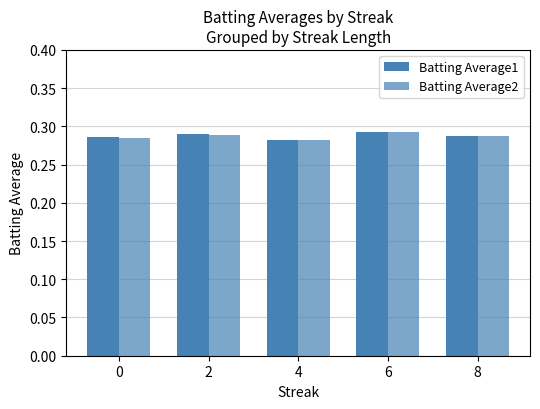

How many bars are there in total?

10